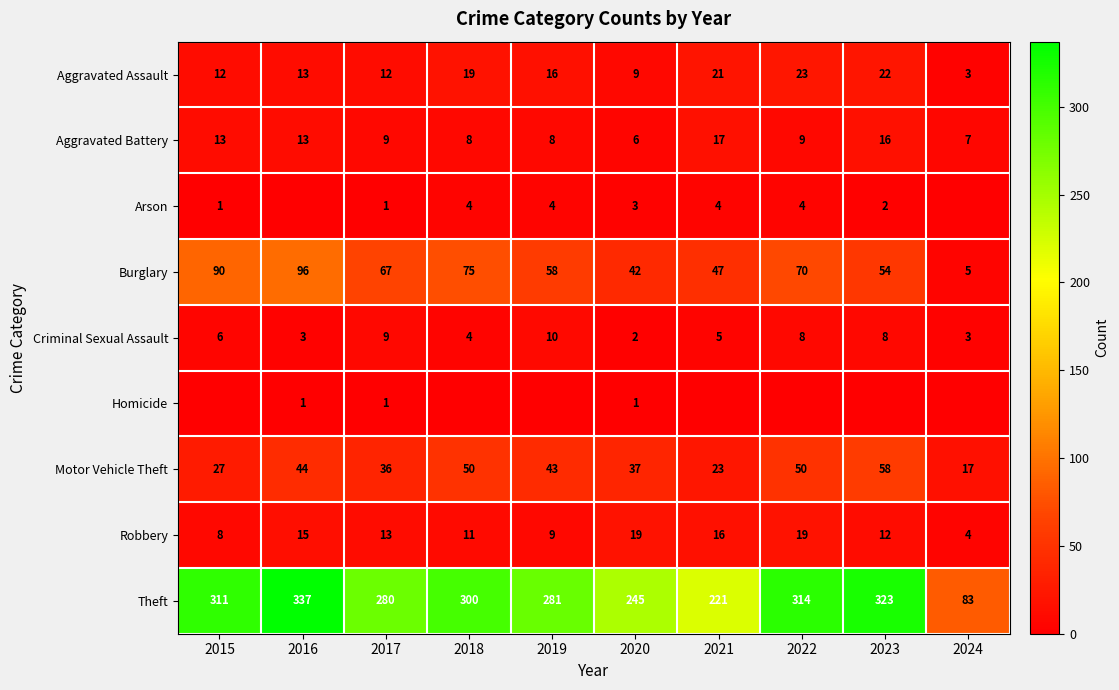

What is the sum of the Theft values at 2017 and 2018?

580